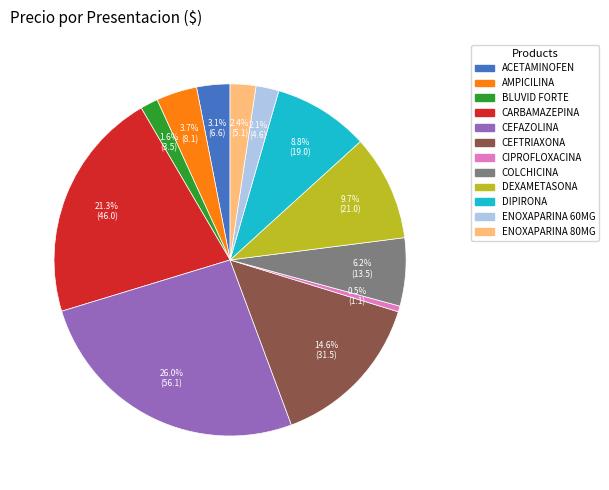

How much of the chart is everything except ENOXAPARINA 60MG?

97.9%